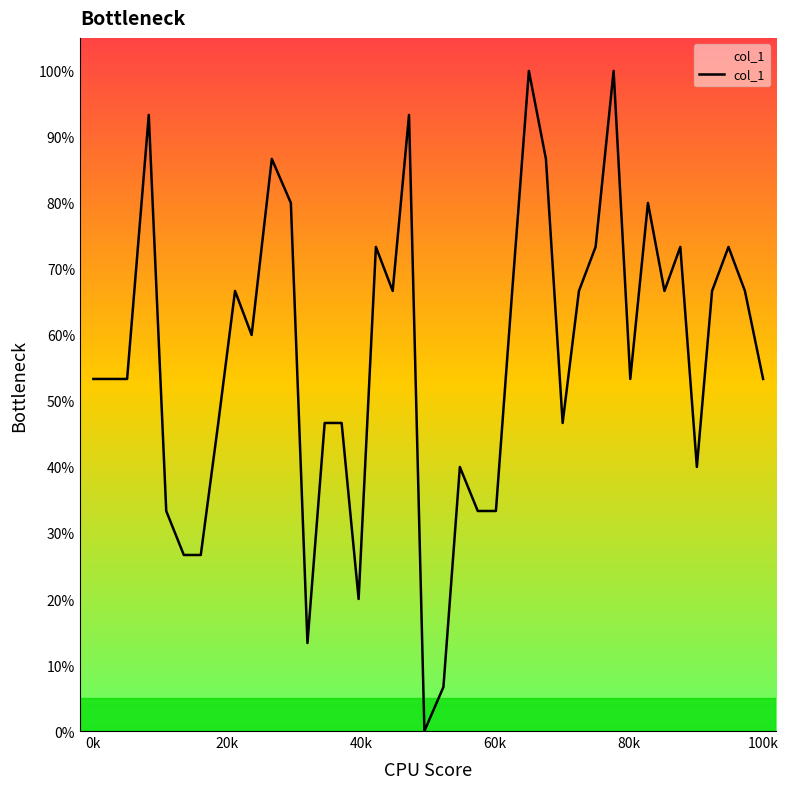

What is the difference between the maximum and minimum values?

100.0